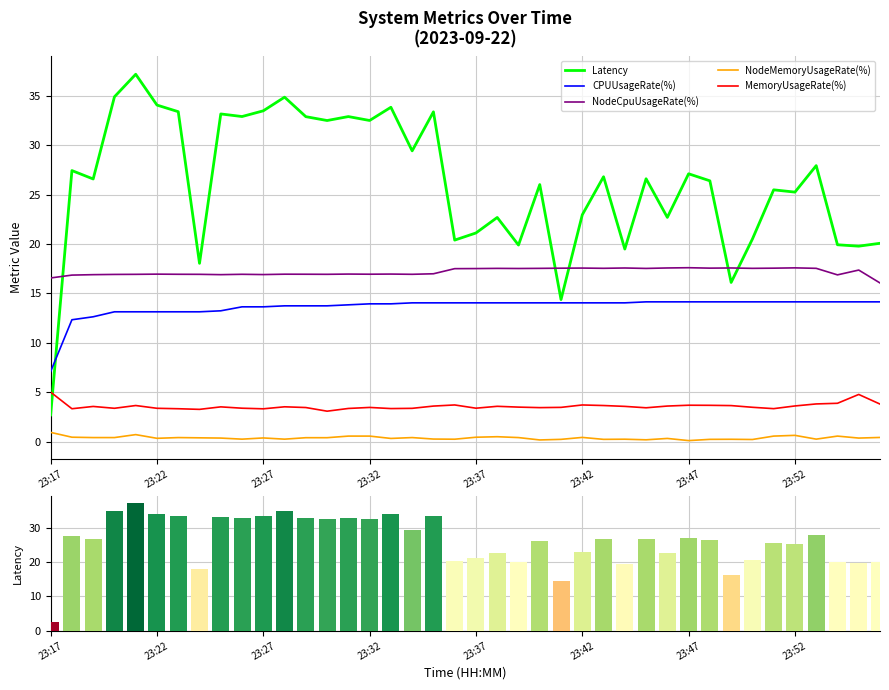

How many data points does each series have?

40